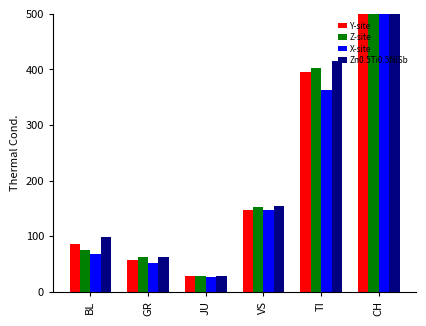

How many bars are there in each group?

4